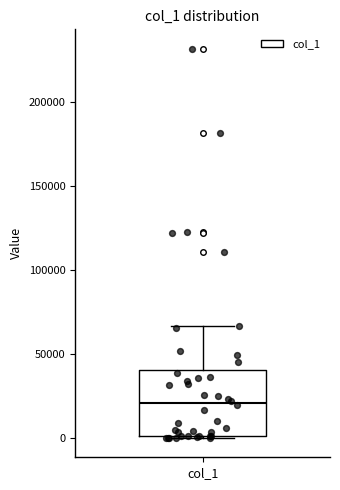

Transcribe this box plot: give where the median line is, the range the box spans, and where the two whiskers end, as read against the y-axis. The values are not printed on the chart, so give them approximately, as read against the axis.

median 20000, box 0 to 40000, whiskers 0 to 65000